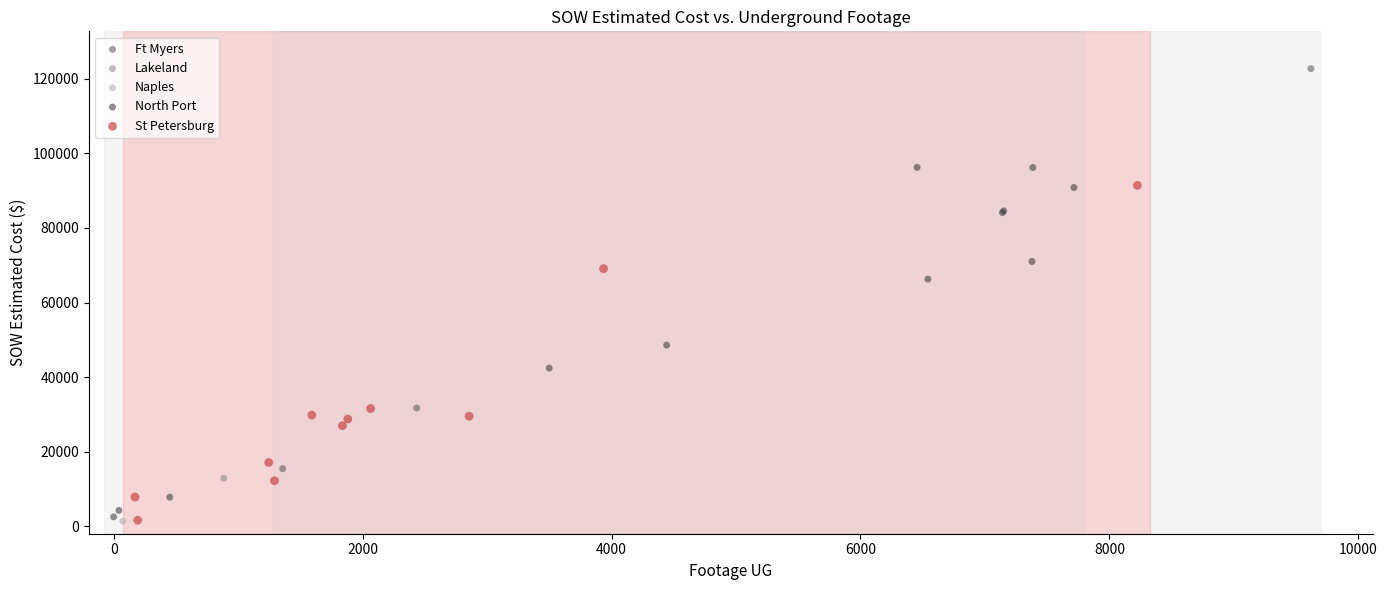

What are all the series names shown in the legend?

Ft Myers, Lakeland, Naples, North Port, St Petersburg